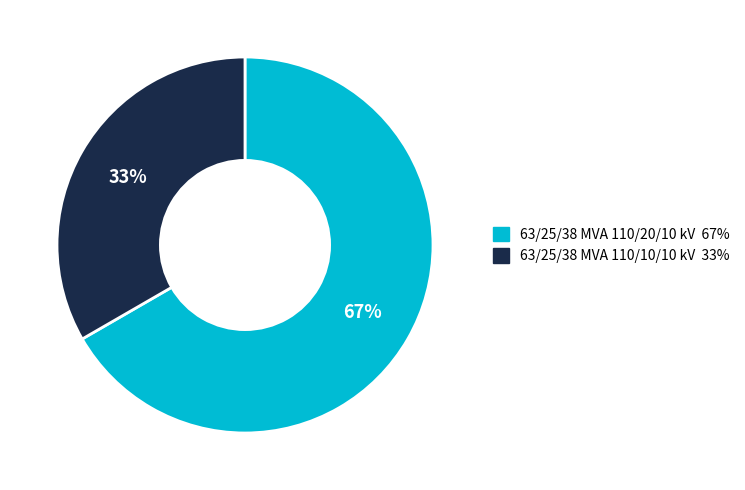

What is the majority slice?

63/25/38 MVA 110/20/10 kV